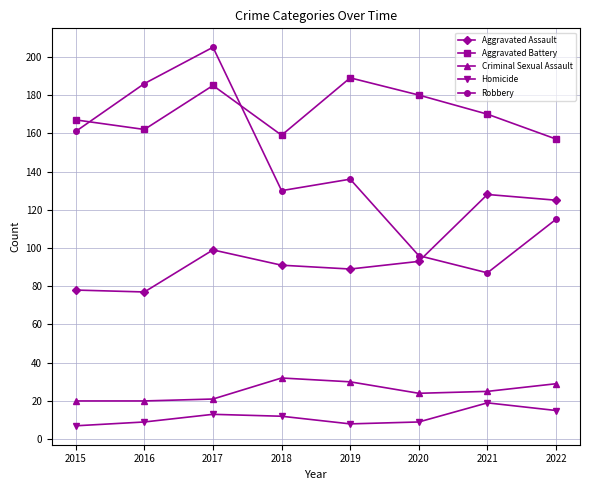

What is the minimum value for Robbery?

87